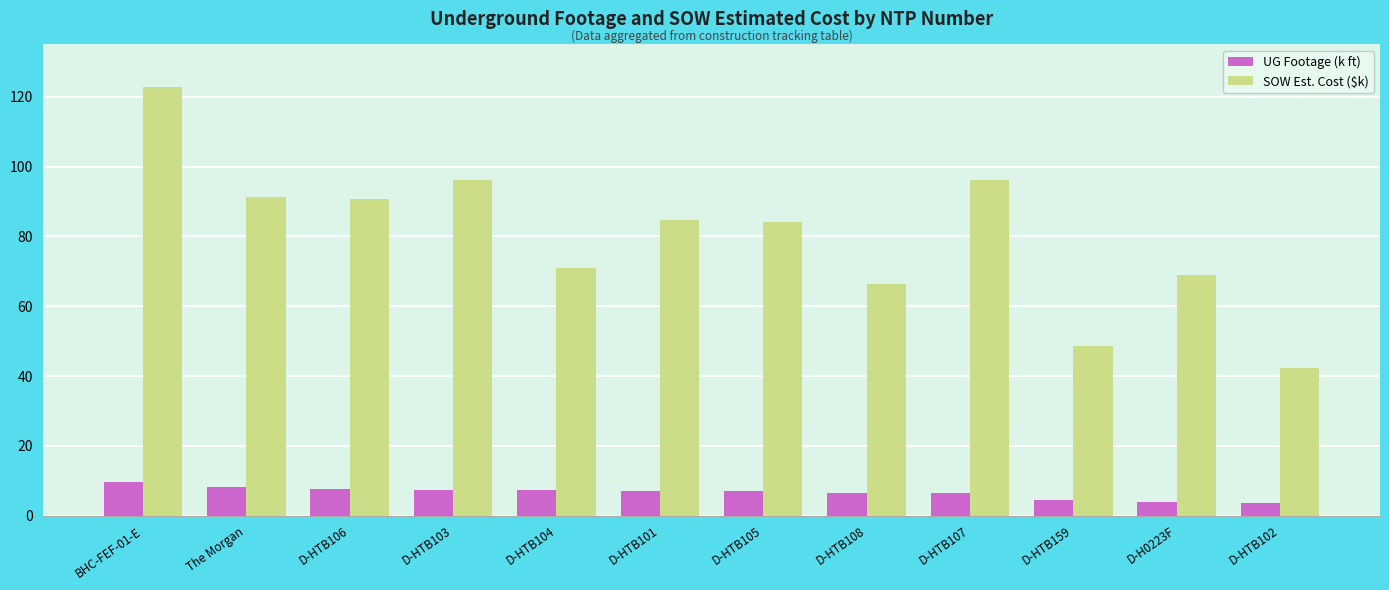

Is it true that UG Footage (k ft) equals 7.4 at D-HTB104?

True